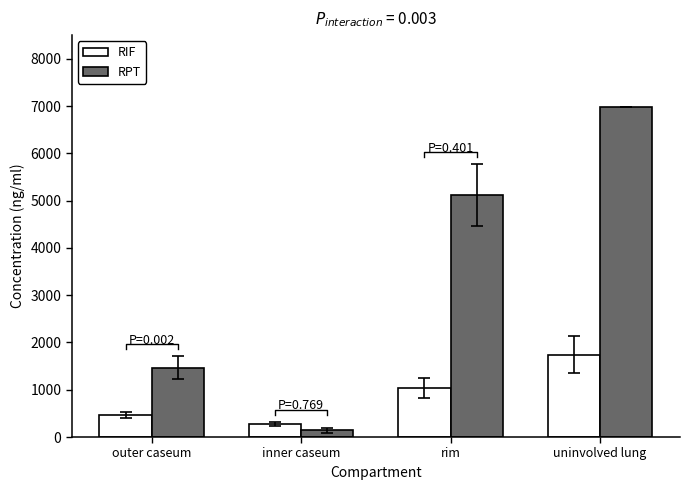

How many bars are there in each group?

2